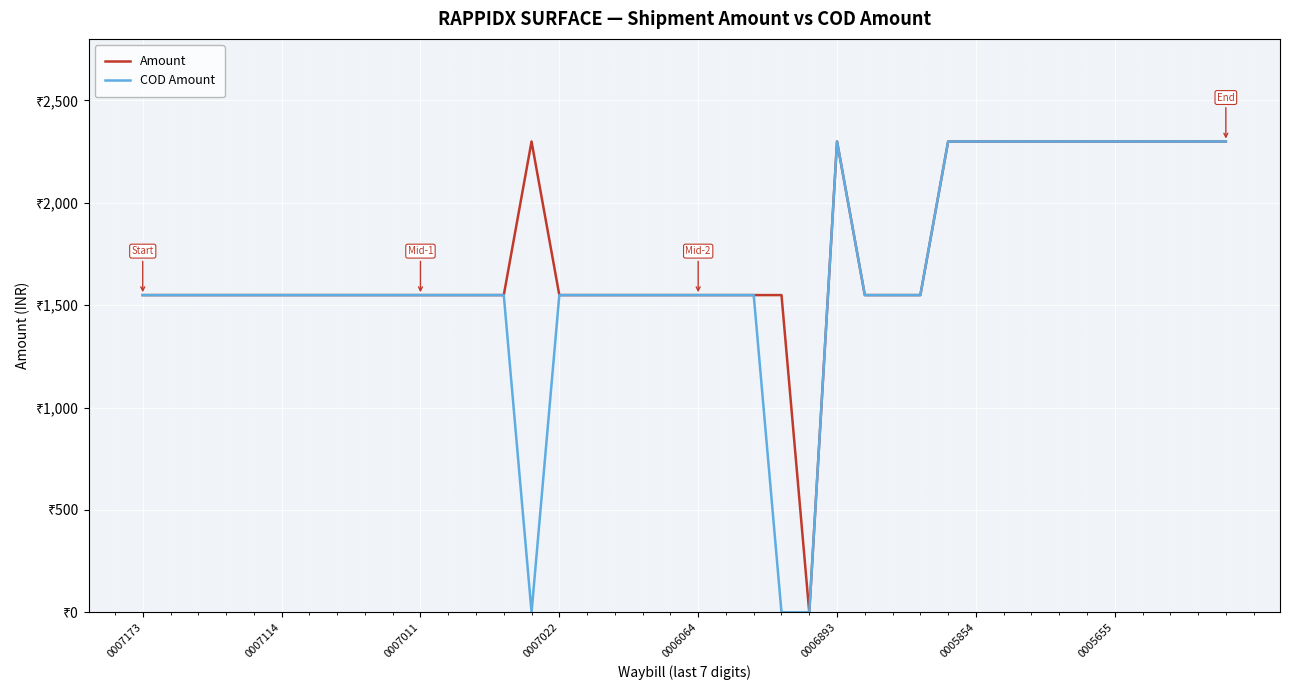

Rank the series by their average value, from lowest to highest.

COD Amount, Amount